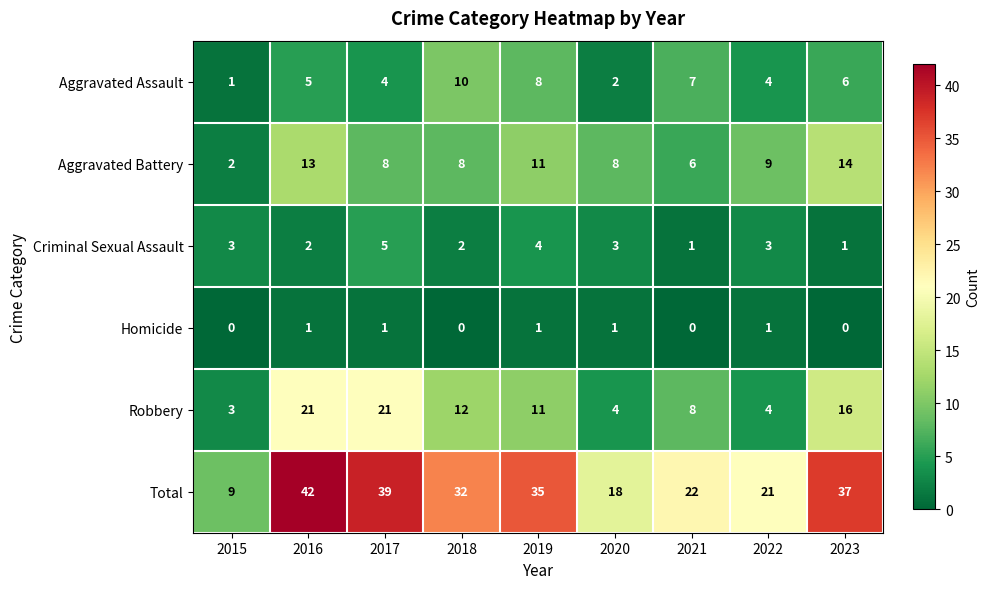

What is the difference between the maximum and second lowest values in the Aggravated Battery series?

8